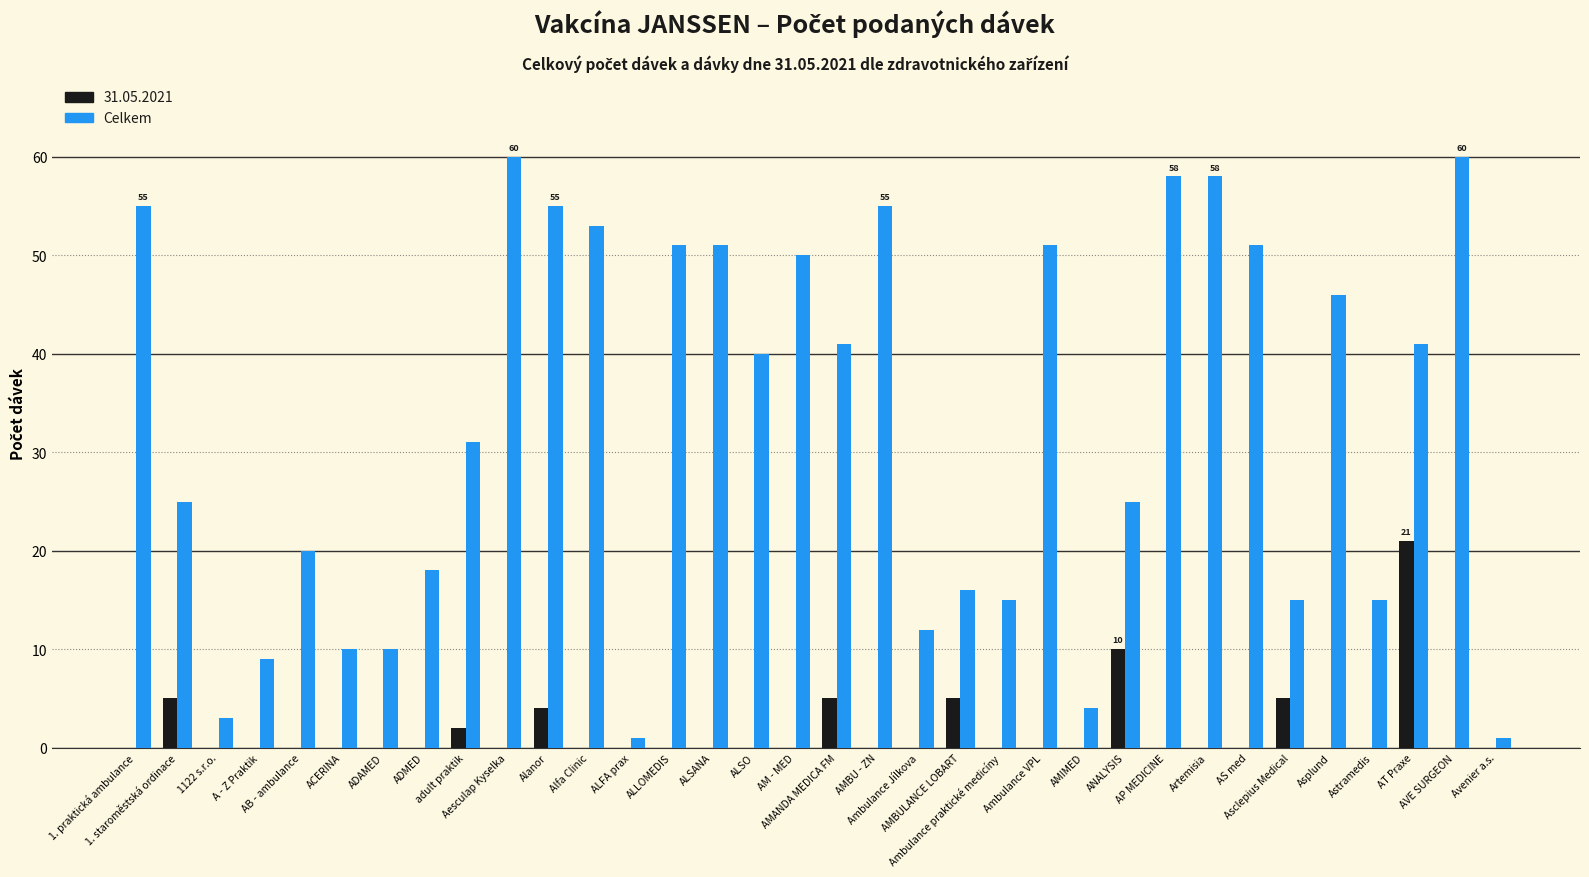

What is the maximum value for Celkem?

60